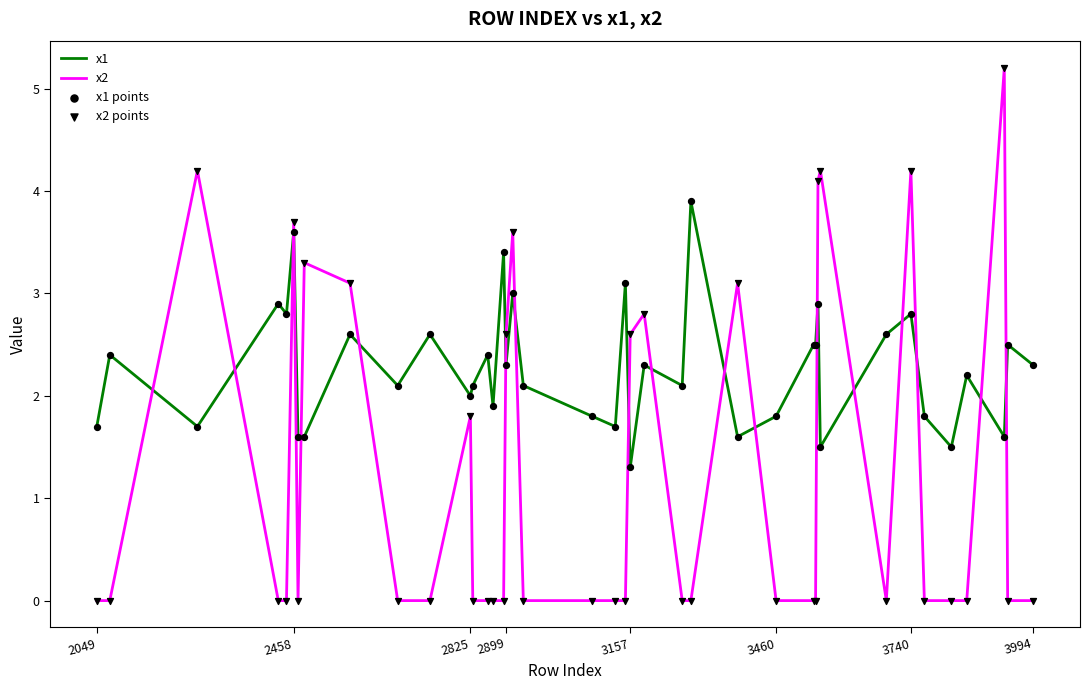

Which series has the largest total across all categories?

x1